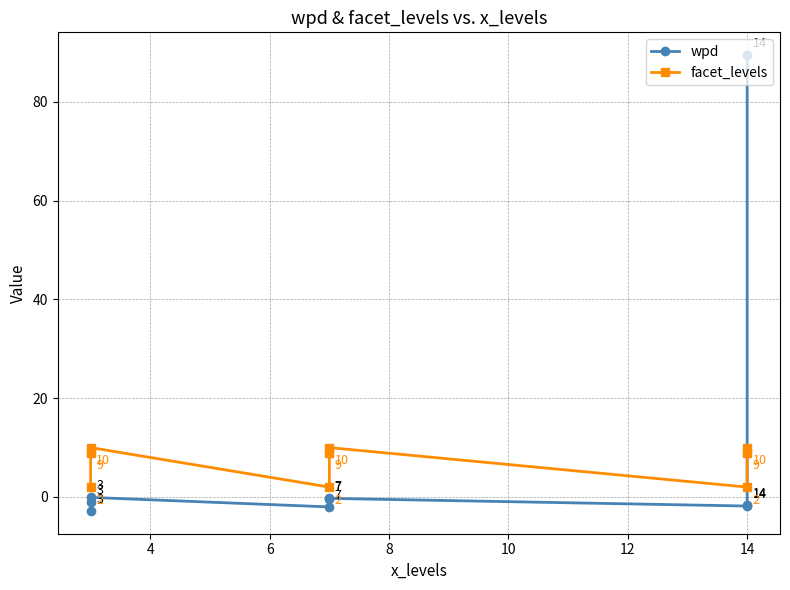

True or false: wpd has a value of -0.5 at 4.

False